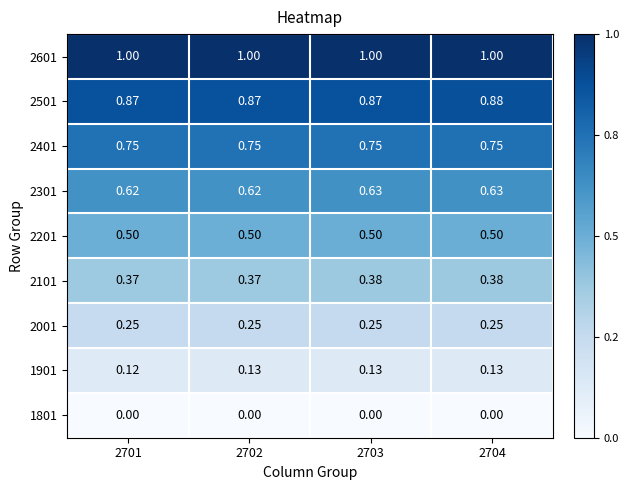

How many data points does each series have?

4